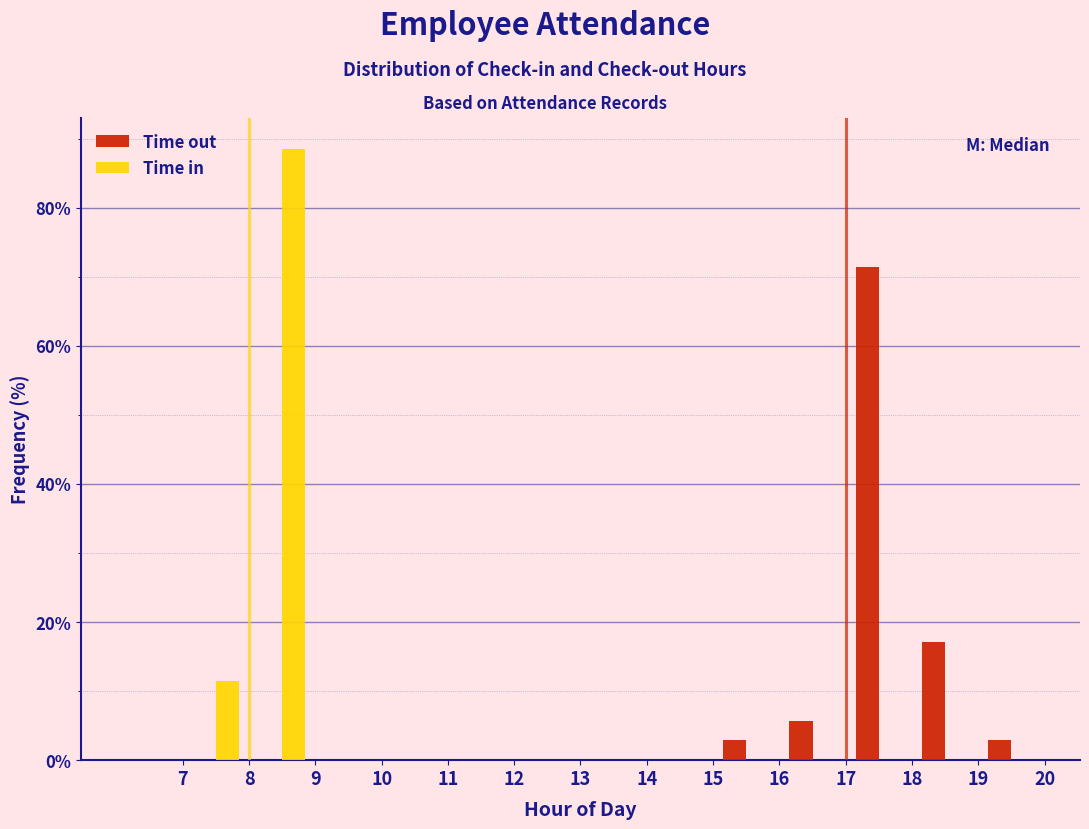

In the Time in series, which range on the x-axis has the tallest bar?

8 to 9